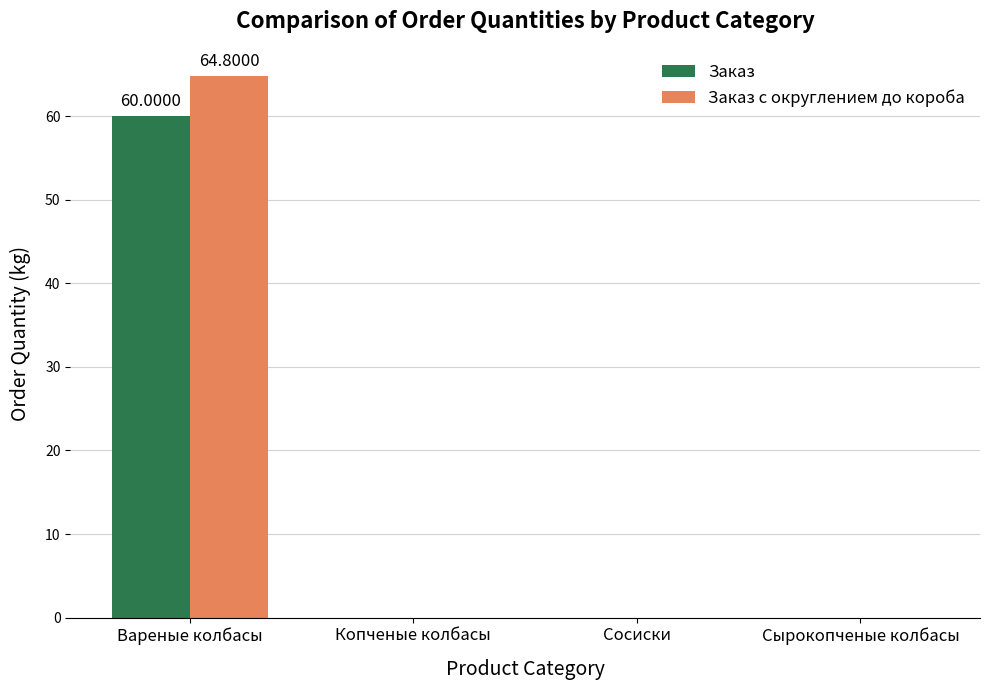

Which category has the highest value in the Заказ с округлением до короба series?

Вареные колбасы